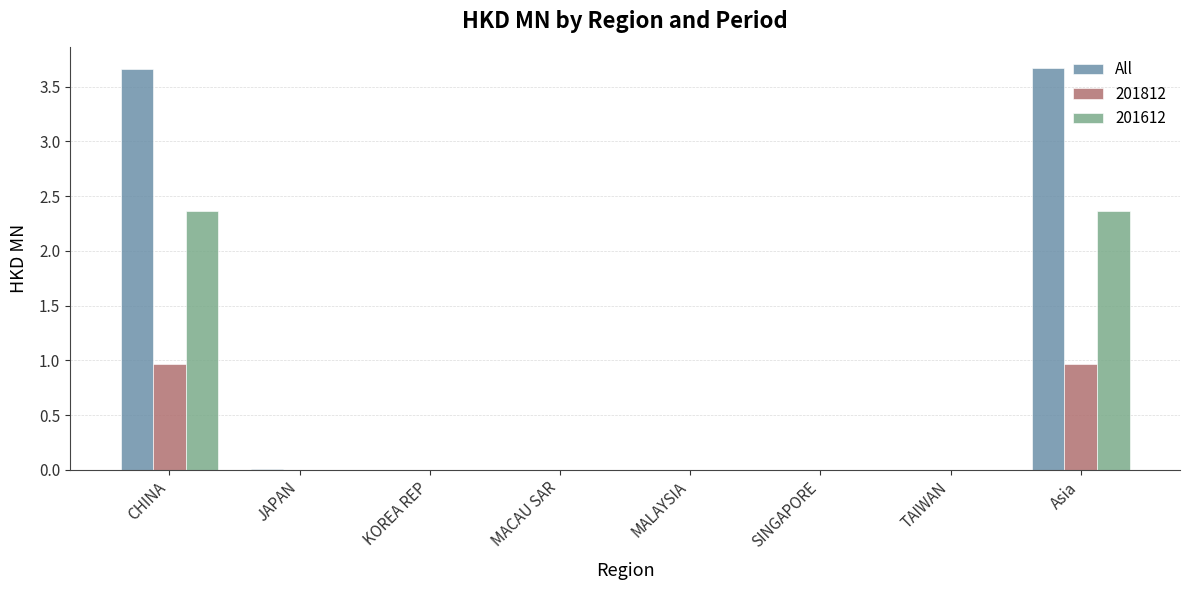

Does the chart contain stacked bars?

No